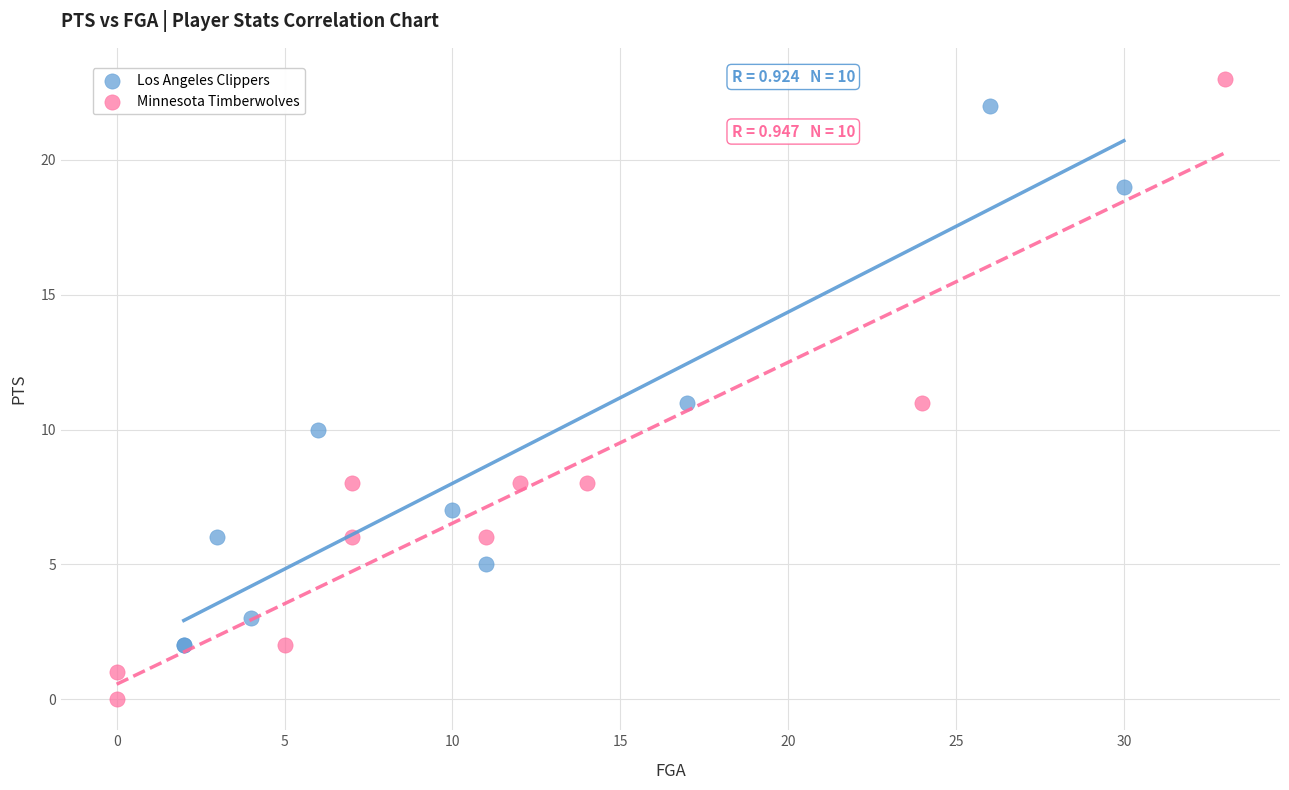

Which series contains the lowest Y value?

Minnesota Timberwolves